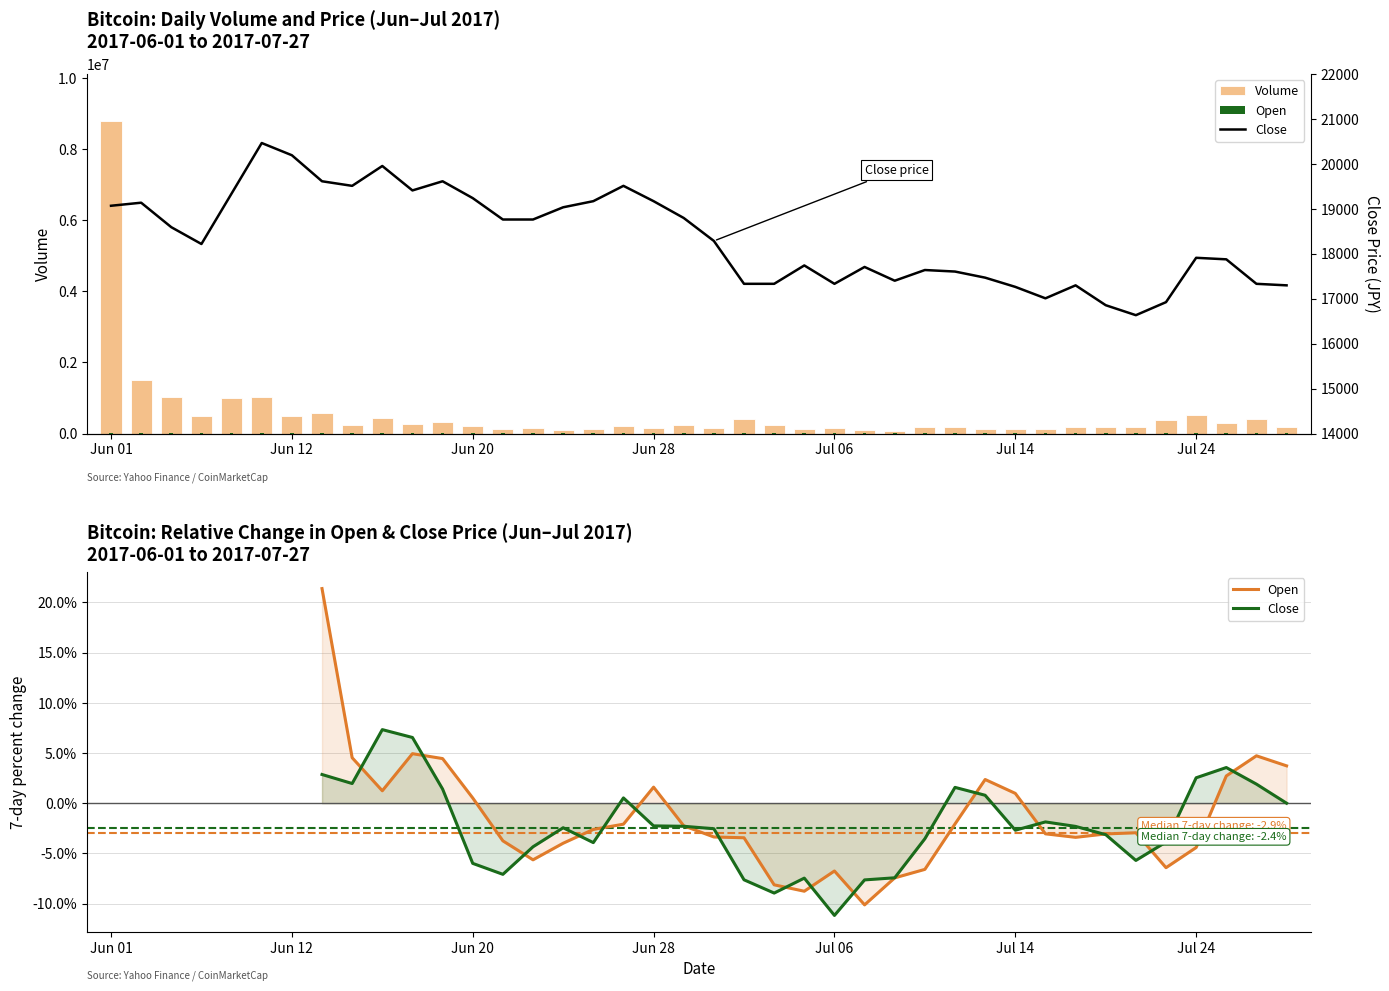

How many values in Open are below zero?

21